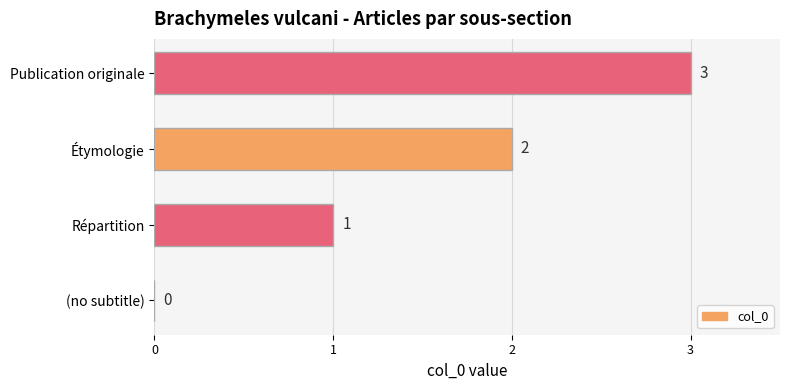

True or false: the data shows 3 at Publication originale.

True